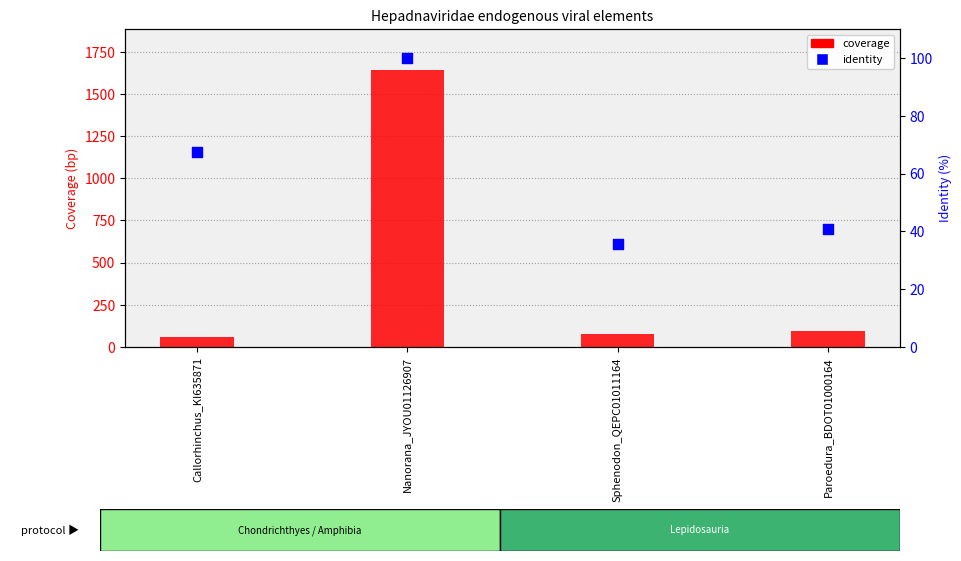

Which series contains the highest Y value?

coverage